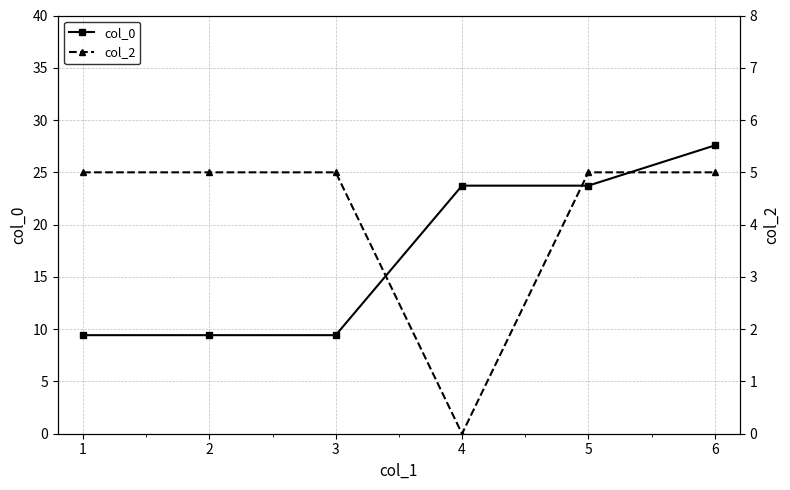

True or false: col_2 and col_0 intersect in this chart.

False